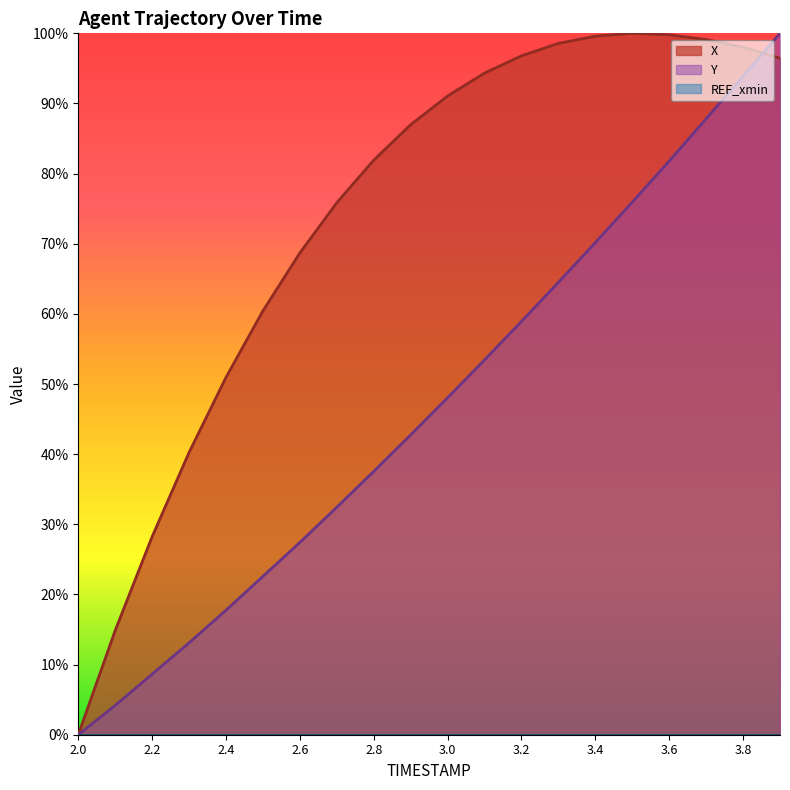

Reading left to right, list all the values displayed in this chart.

X: 2.0=0.0	2.1=14.9	2.2=28.2	2.3=40.2	2.4=51.0	2.5=60.4	2.6=68.7	2.7=75.9	2.8=81.9	2.9=87.0	3.0=91.1	3.1=94.3	3.2=96.8	3.3=98.6	3.4=99.6	3.5=100.0	3.6=99.8	3.7=99.1	3.8=98.0	3.9=96.5
Y: 2.0=0.0	2.1=4.2	2.2=8.6	2.3=13.1	2.4=17.8	2.5=22.6	2.6=27.4	2.7=32.4	2.8=37.5	2.9=42.8	3.0=48.0	3.1=53.4	3.2=58.9	3.3=64.5	3.4=70.2	3.5=75.9	3.6=81.8	3.7=87.8	3.8=93.9	3.9=100.0